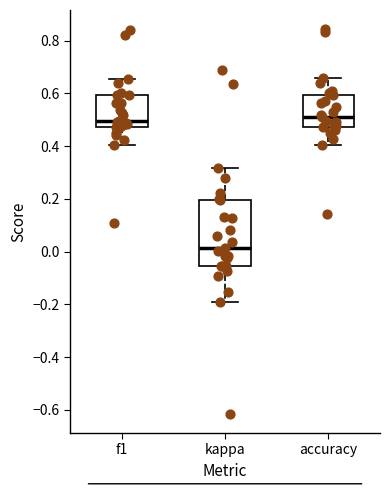

Reading left to right, read every box against the y-axis: the position of its median line, the range the box covers, and the ends of its whiskers. The values are not printed on the chart, so give them approximately, as read against the axis.

f1: median 0.50, box 0.48 to 0.60, whiskers 0.40 to 0.66
kappa: median 0.02, box -0.06 to 0.20, whiskers -0.20 to 0.32
accuracy: median 0.50, box 0.48 to 0.60, whiskers 0.40 to 0.66